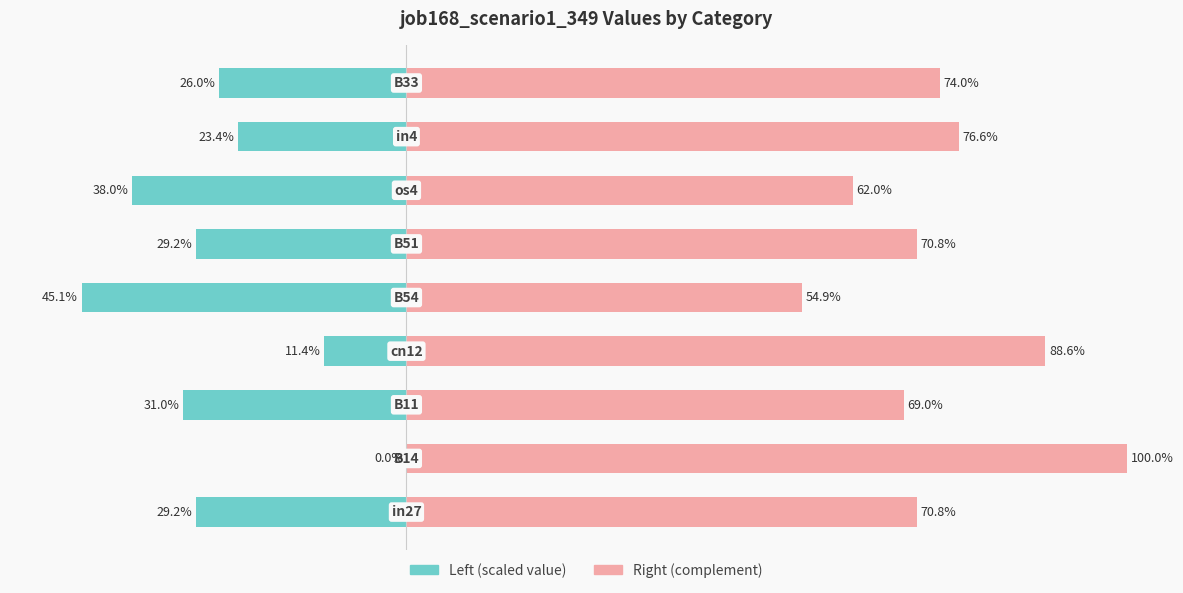

Is the value of job168_scenario1_349 (right) at 6 greater than the value of job168_scenario1_349 (left) at 1?

Yes